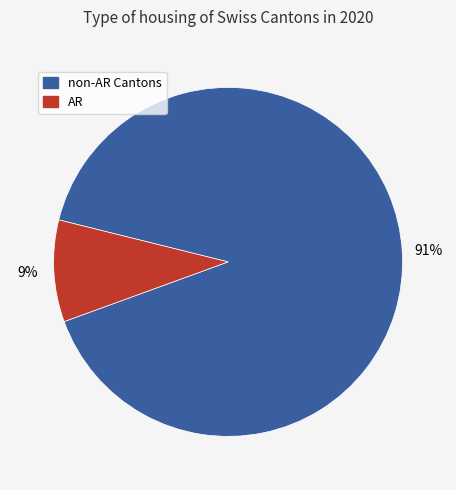

To the nearest percent, what is the combined percentage of AR and non-AR Cantons?

100%